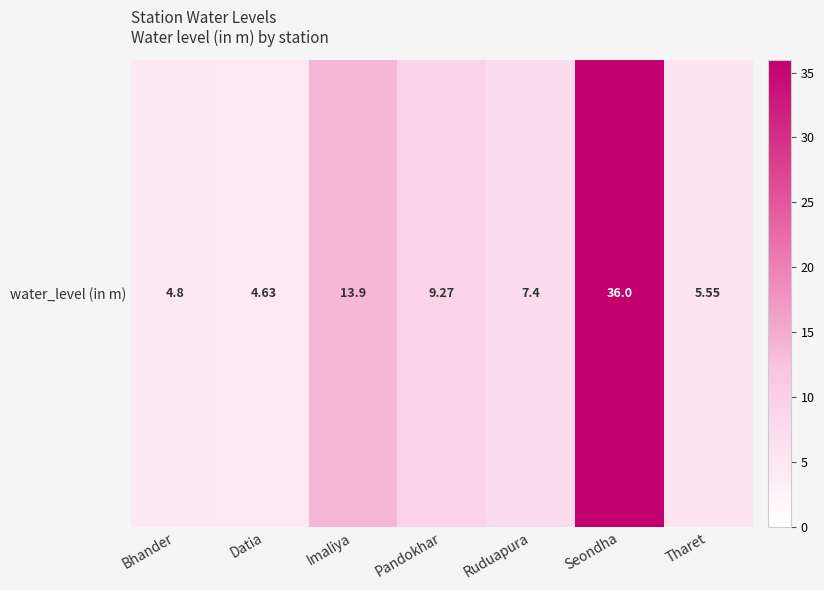

What is the smallest value displayed?

4.6